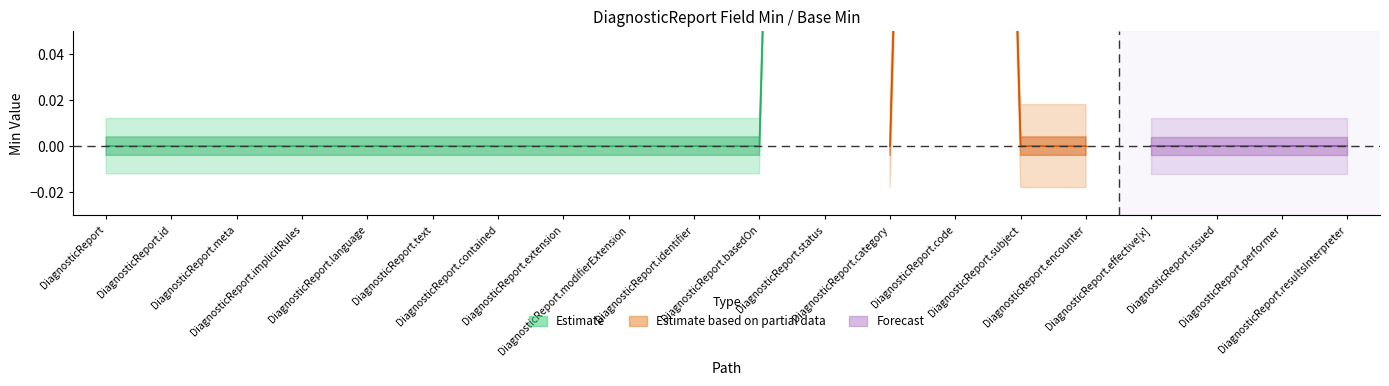

True or false: Estimate based on partial data and Estimate intersect in this chart.

False